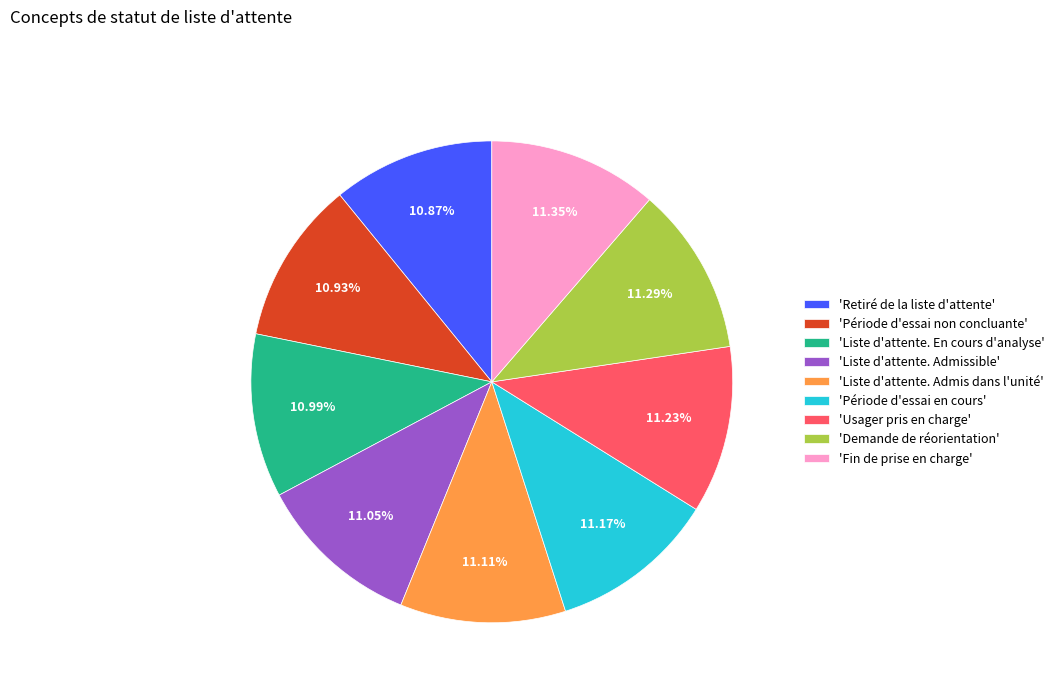

Approximately how many times larger is the value at 'Retiré de la liste d'attente' compared to 'Fin de prise en charge'?

1.0